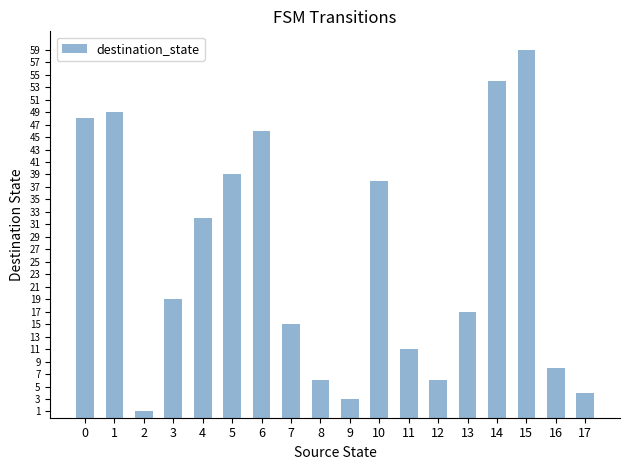

How many distinct data groups are displayed?

1